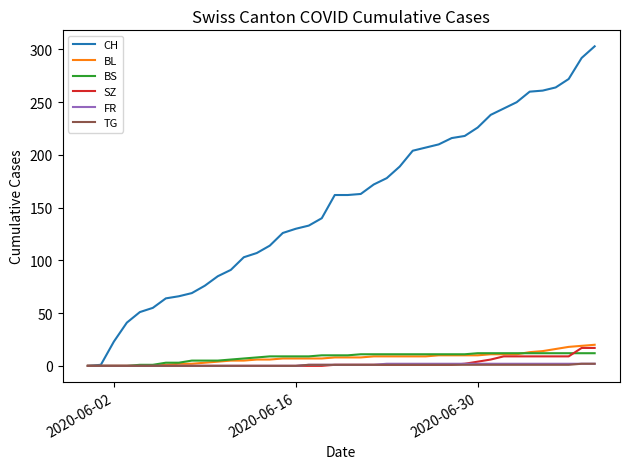

Which series has the largest total across all categories?

CH